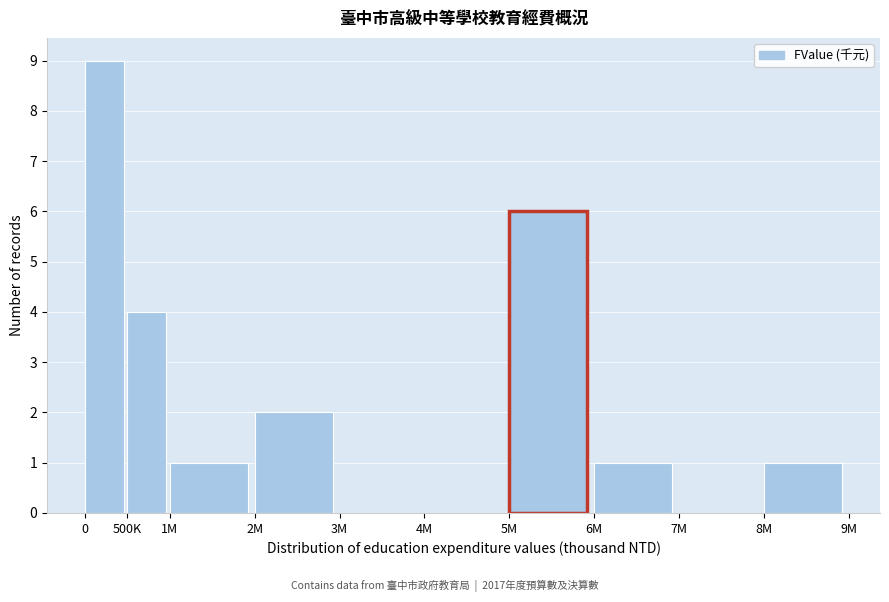

Reading left to right, transcribe all the data shown in this chart.

0=9	500K=4	1M=1	2M=2	3M=0	4M=0	5M=6	6M=1	7M=0	8M=1